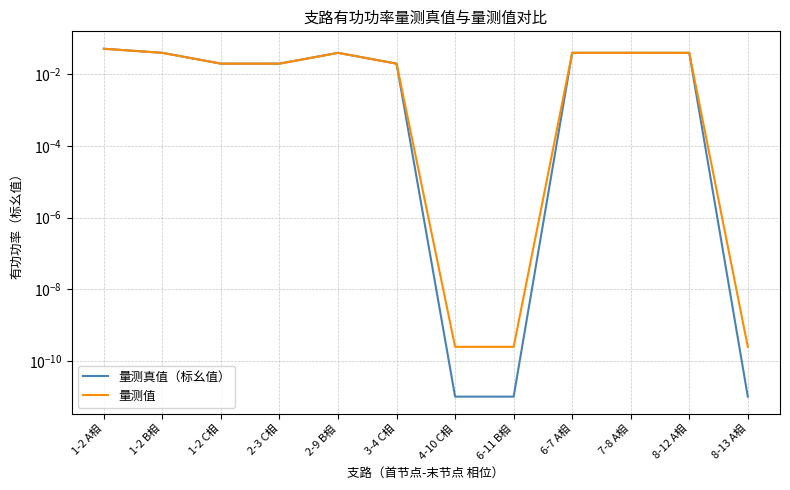

Rank the series at 1-2 C相 from lowest to highest value.

量测值, 量测真值（标幺值）